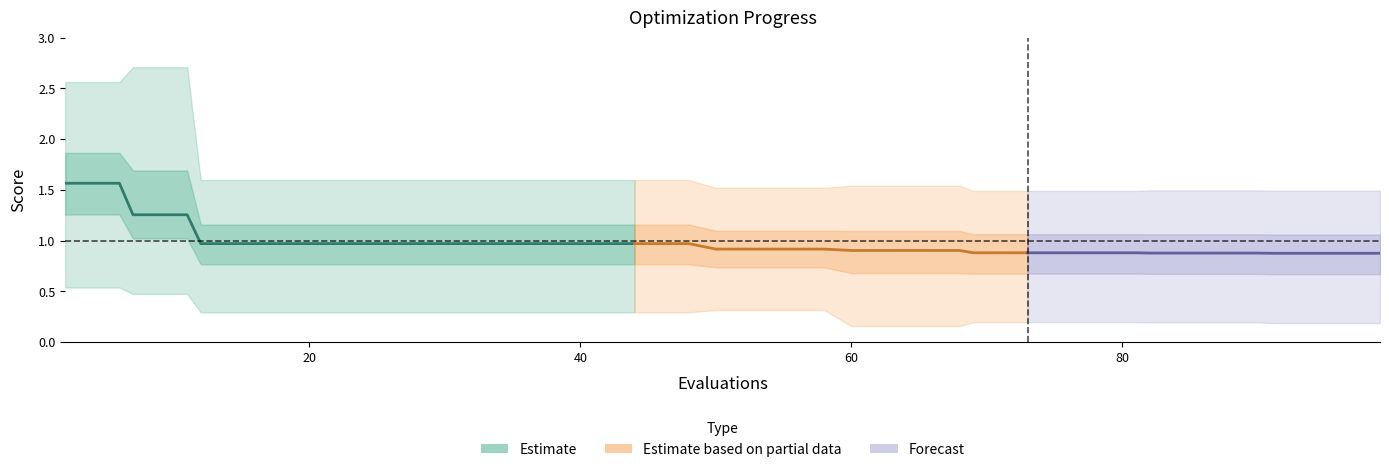

True or false: worst and mean cross at least once.

False